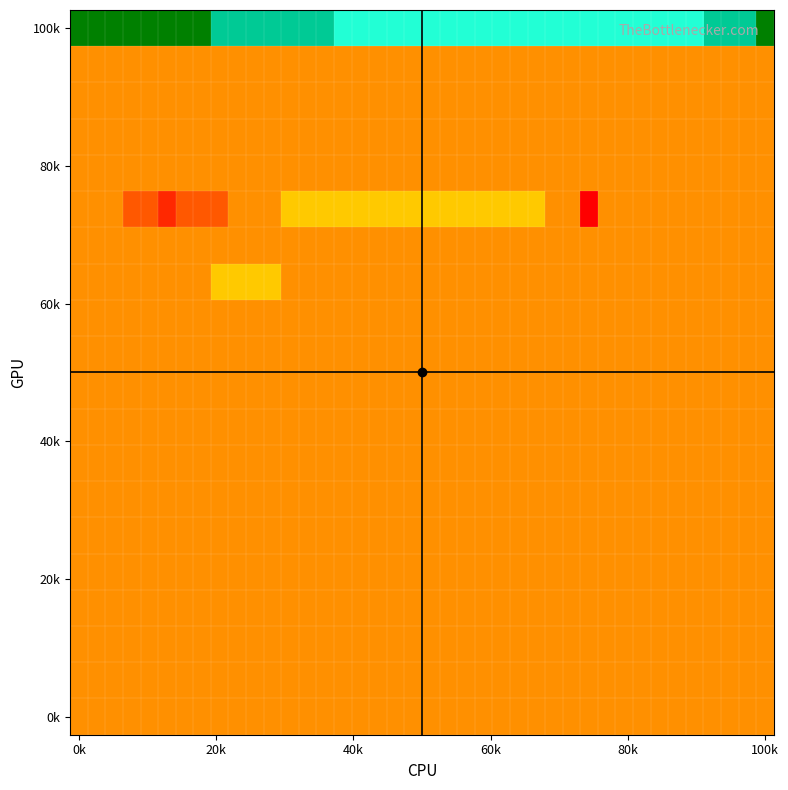

Count the number of categories in the chart.

40